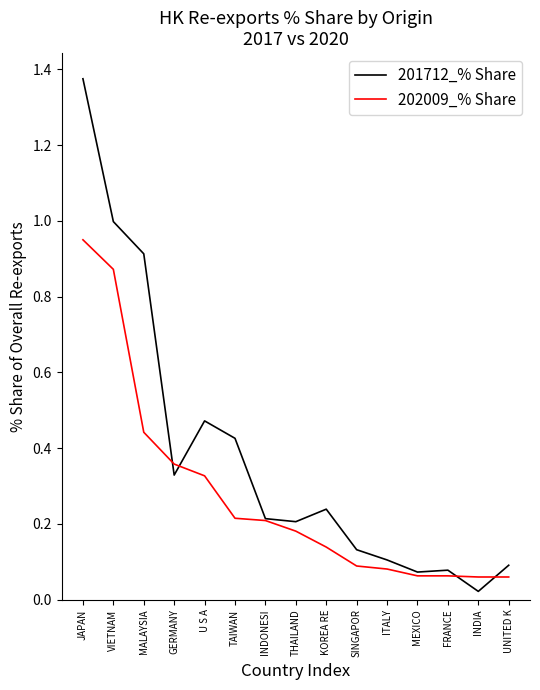

True or false: 201712_% Share has a value of 1.7 at VIETNAM.

False